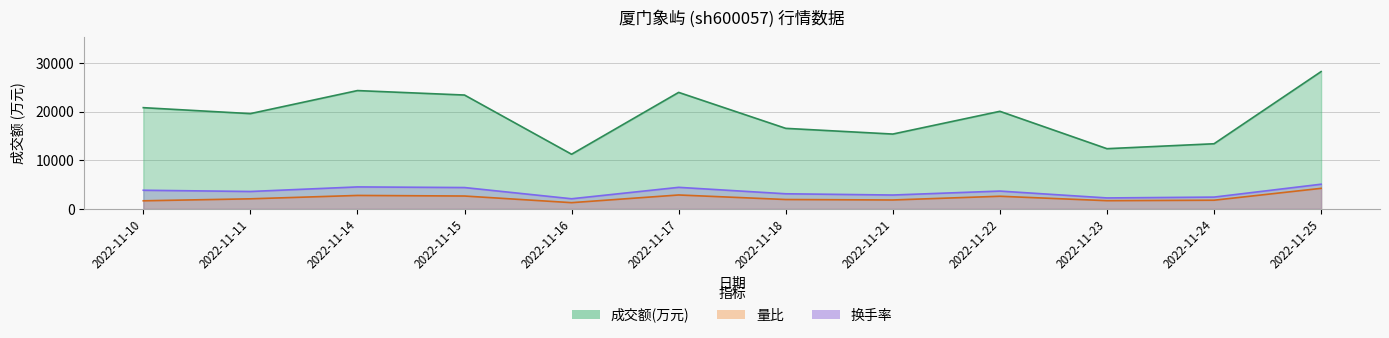

Between 2022-11-25 and 2022-11-18, which is larger?

2022-11-25